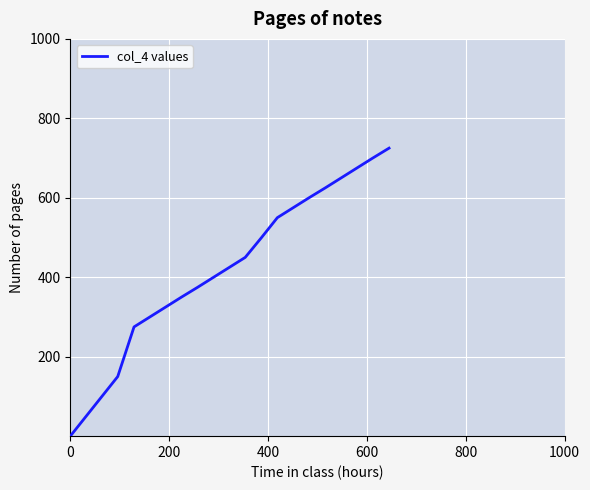

What is the difference between the maximum and minimum values?

725